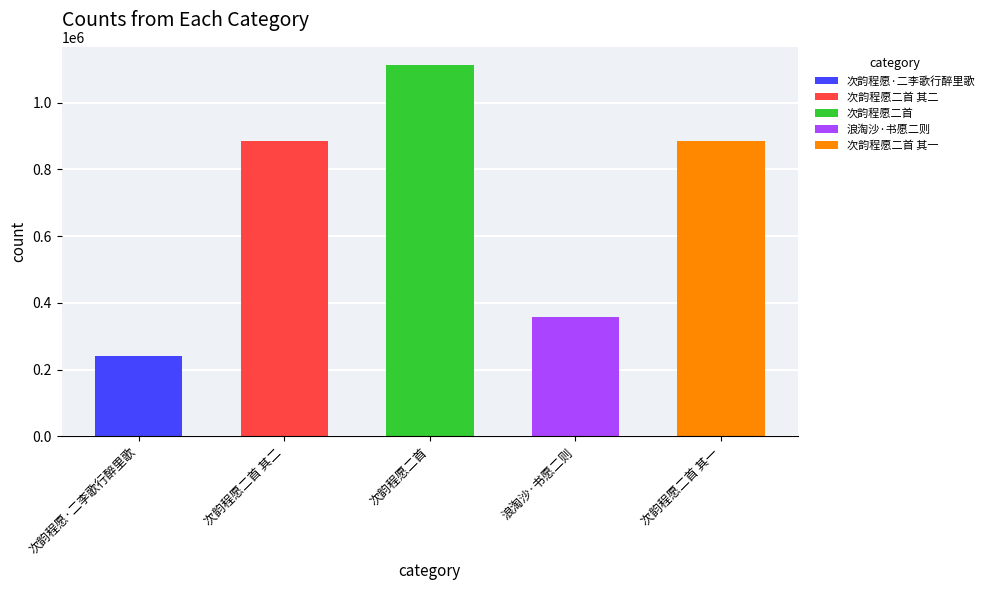

Which category has the lowest value across all series?

次韵程愿·二李歌行醉里歌